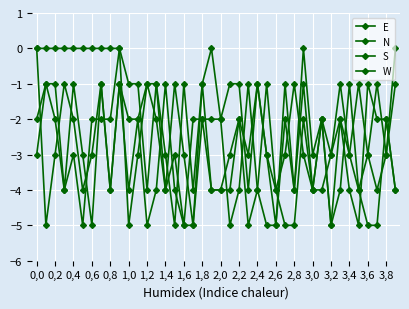

Which series has the largest total across all categories?

N